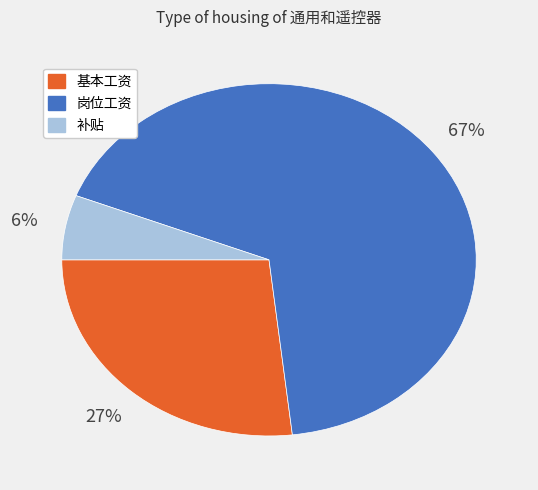

Which category has the smallest portion of the pie?

补贴